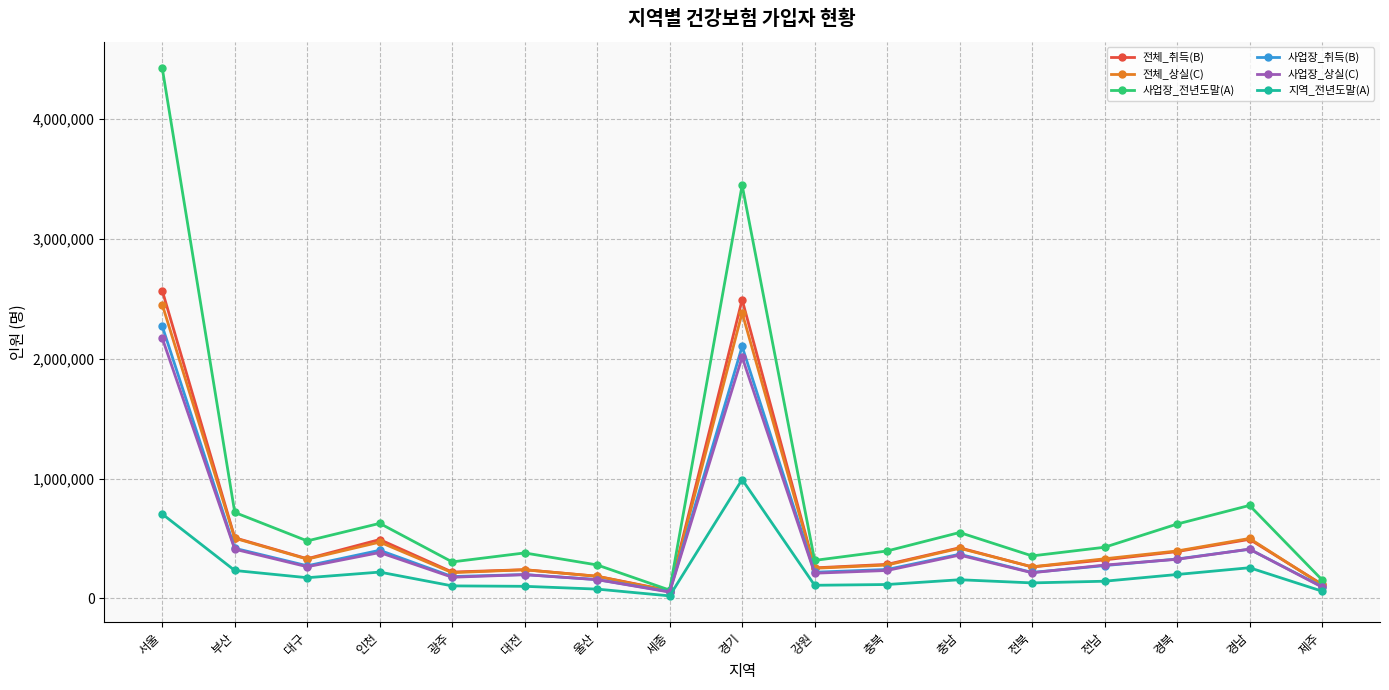

What is the difference between the highest and lowest values at 대구?

306779